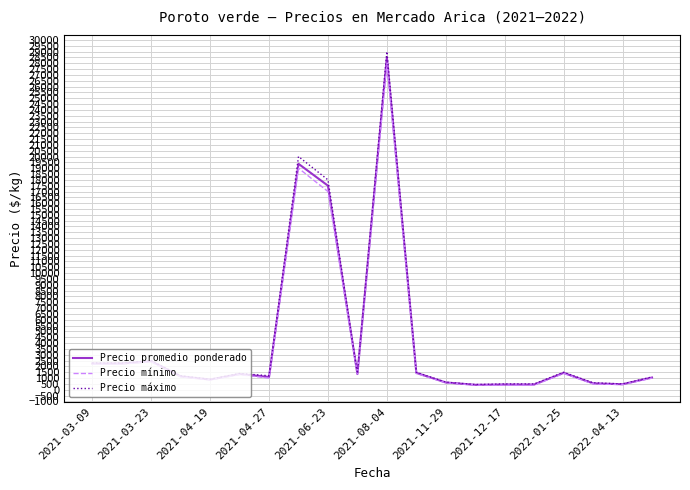

What is the greatest value displayed?

29000